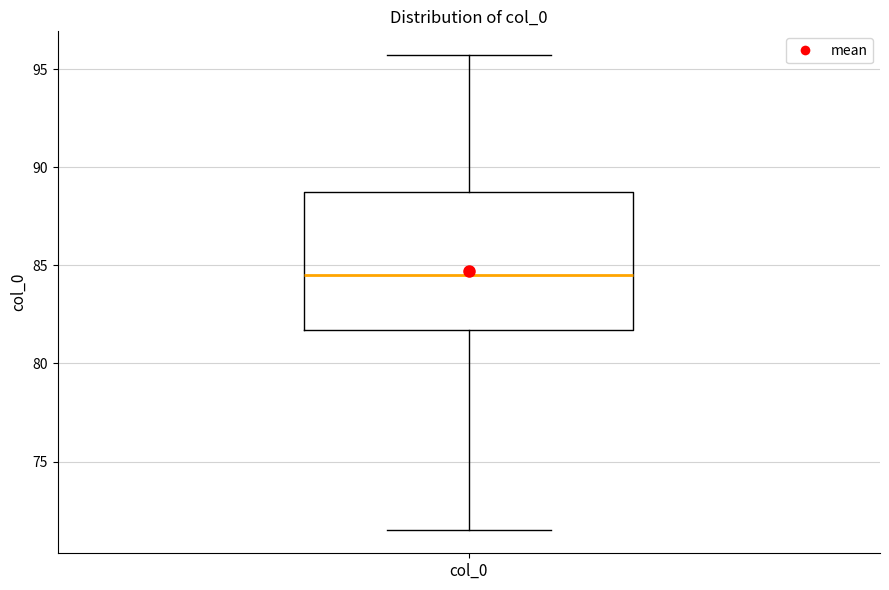

Read this box plot against the y-axis: the position of the median line, the range covered by the box, and the ends of both whiskers. The values are not printed on the chart, so give them approximately, as read against the axis.

median 84.5, box 81.5 to 89.0, whiskers 71.5 to 95.5